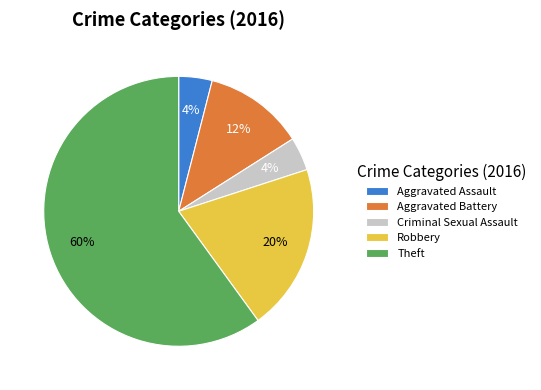

The Theft slice represents 67% of the pie. True or false?

False